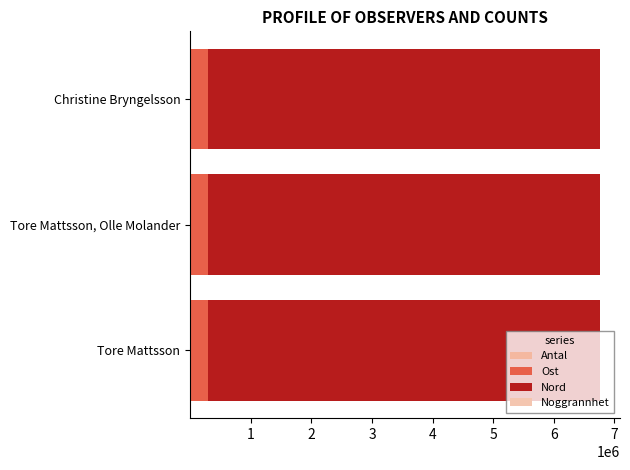

What is the difference between the maximum and second lowest values in the Noggrannhet series?

95